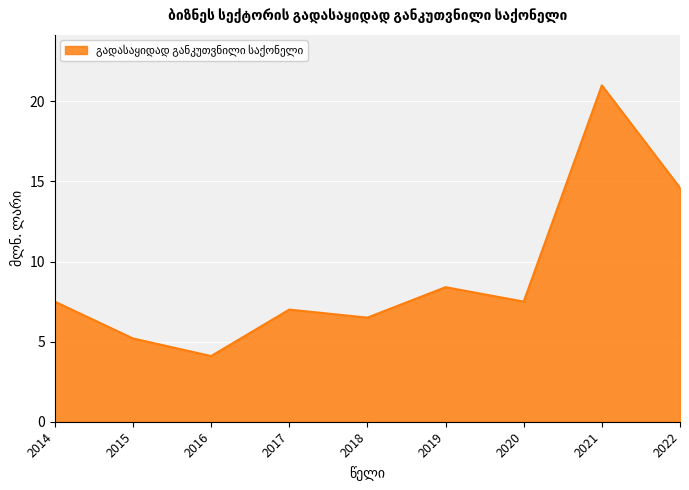

At which category does the chart reach its minimum across all series?

2016